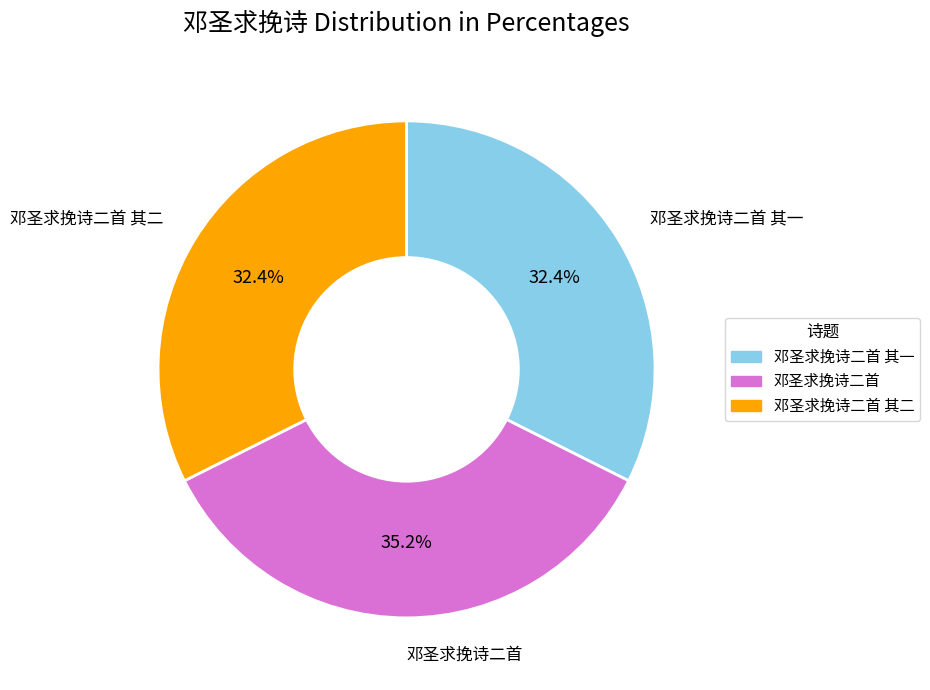

Is there any slice that represents more than half of the pie?

No